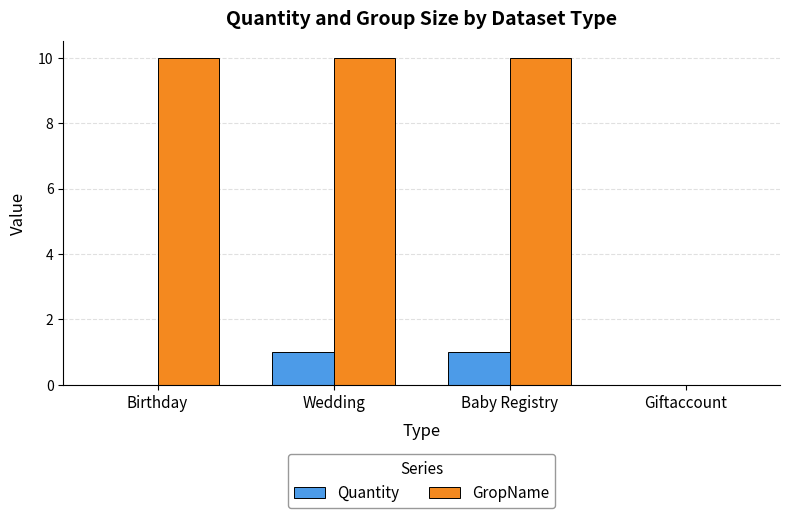

Between Wedding and Giftaccount, which series saw the biggest shift?

GropName